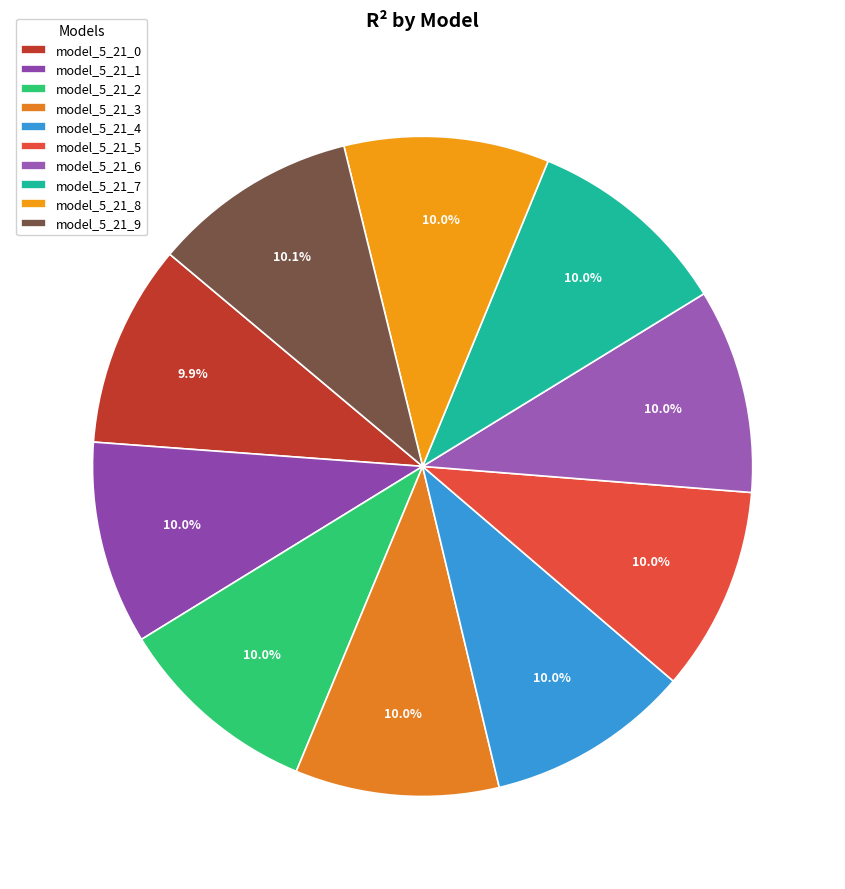

Does model_5_21_4 account for over 50% of the chart?

No